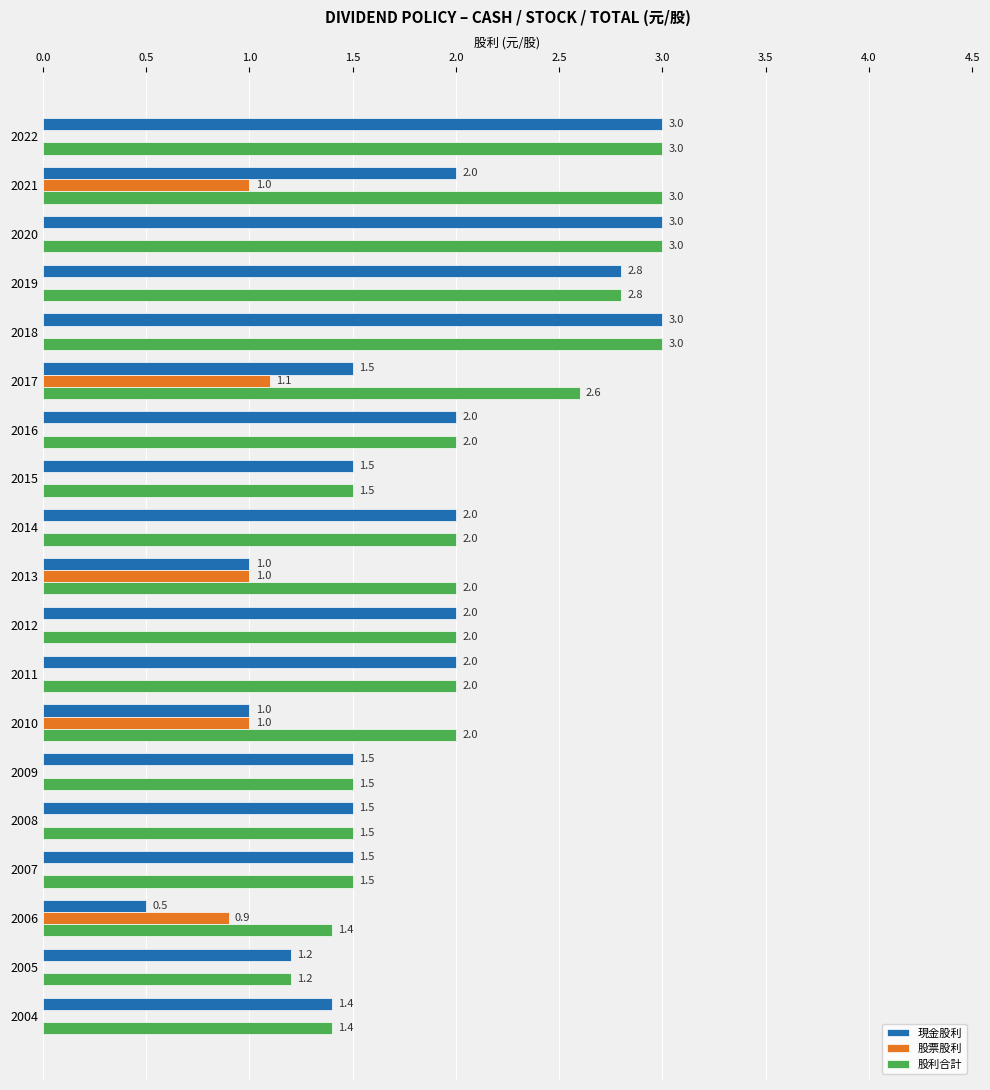

What are all the series names shown in the legend?

現金股利, 股票股利, 股利合計